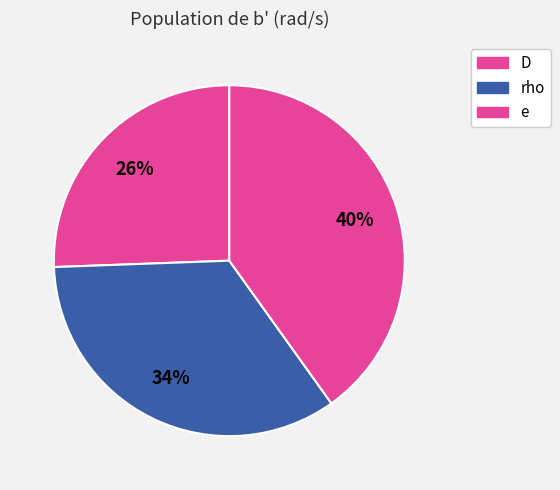

How many slices are in this pie chart?

3